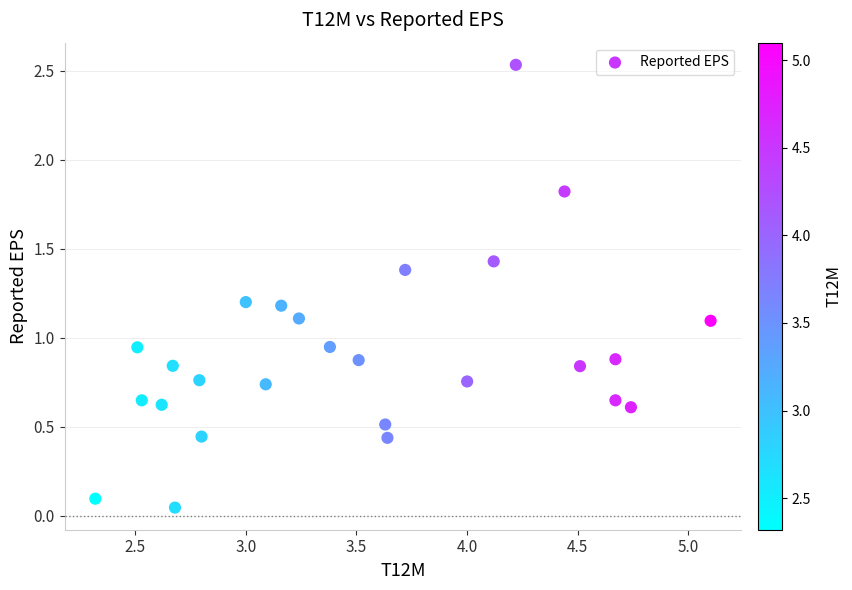

What is the range of X values (max minus min)?

2.8